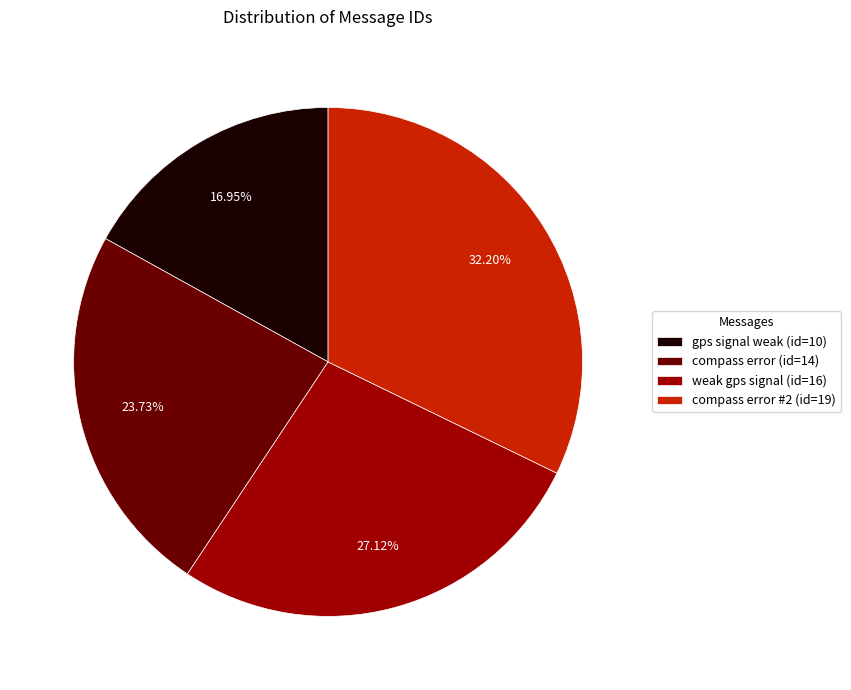

Count the number of slices in the pie.

4